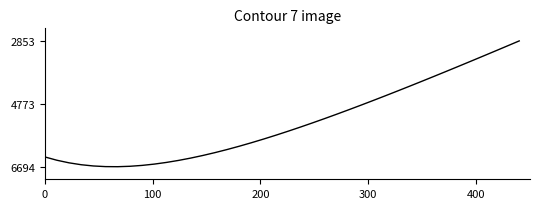

What is the greatest value displayed?

6694.1